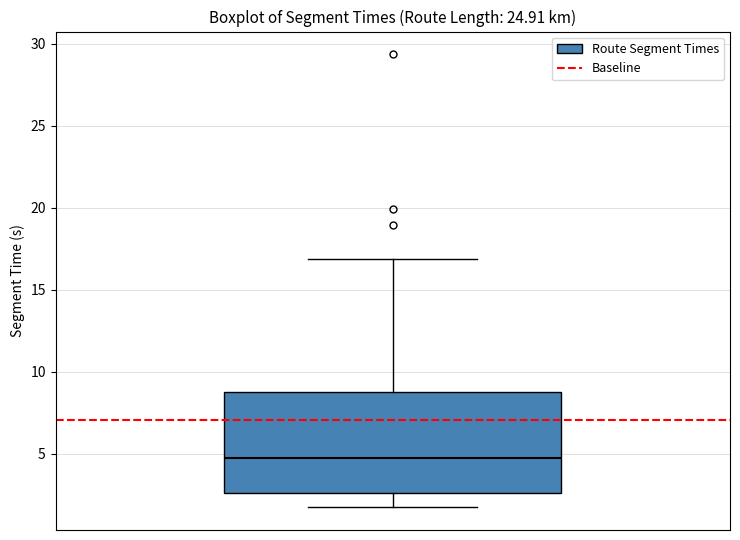

Transcribe this box plot: give where the median line is, the range the box spans, and where the two whiskers end, as read against the y-axis. The values are not printed on the chart, so give them approximately, as read against the axis.

median 5.0, box 2.5 to 9.0, whiskers 1.5 to 17.0